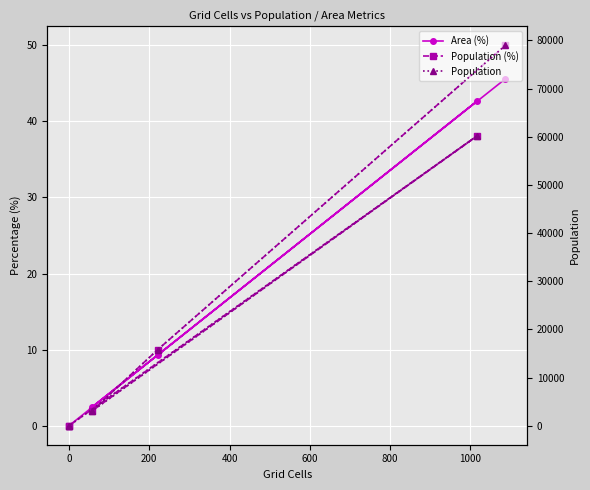

Reading right to left, transcribe all the data shown in this chart.

Area (%): 0.0	0.0	42.7	2.4	9.3	45.6
Population (%): 0.0	0.0	38.1	1.9	10.0	50.0
Population: 1.0	0.0	60250.0	2964.0	15799.0	78989.0